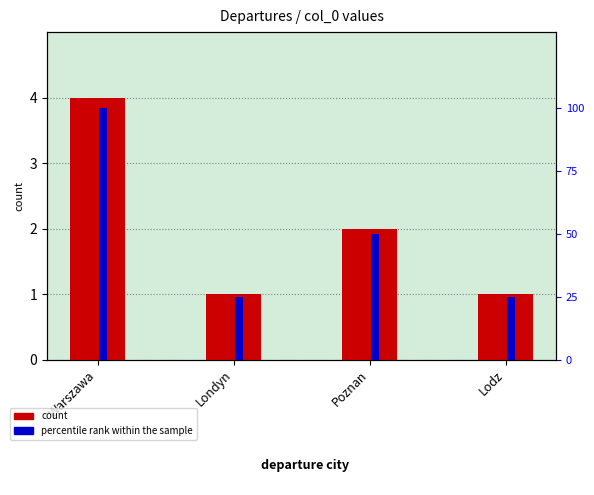

What is the spread (max minus min) of values at Lodz?

24